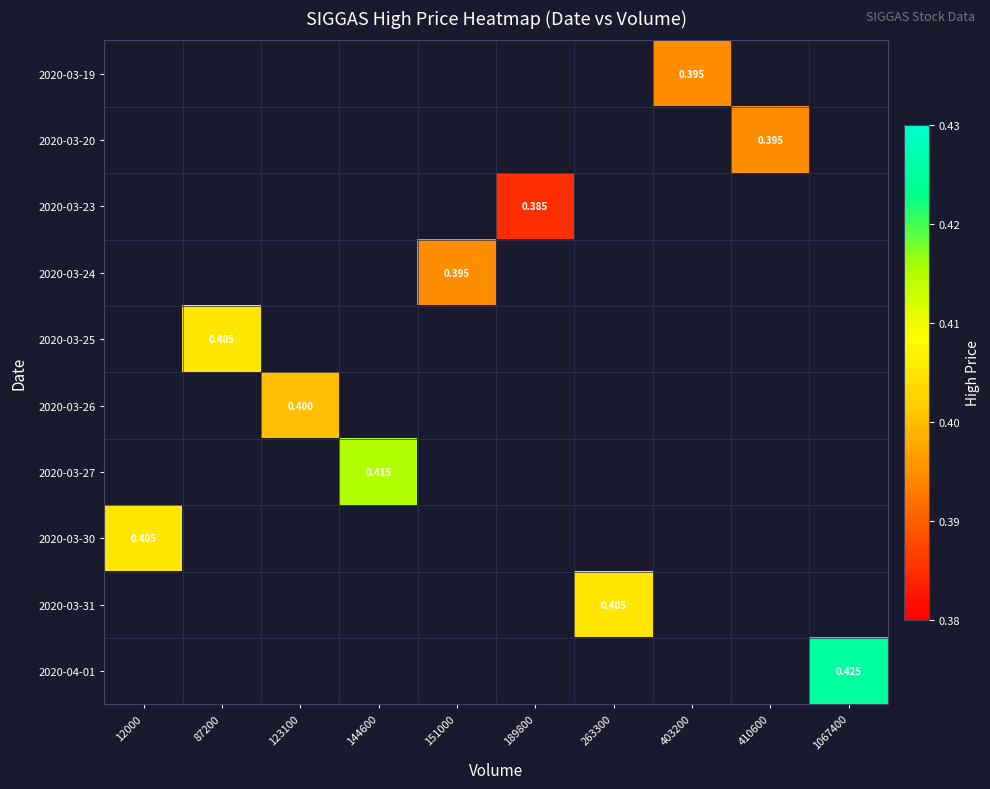

How many values in 2020-03-20 are above zero?

1